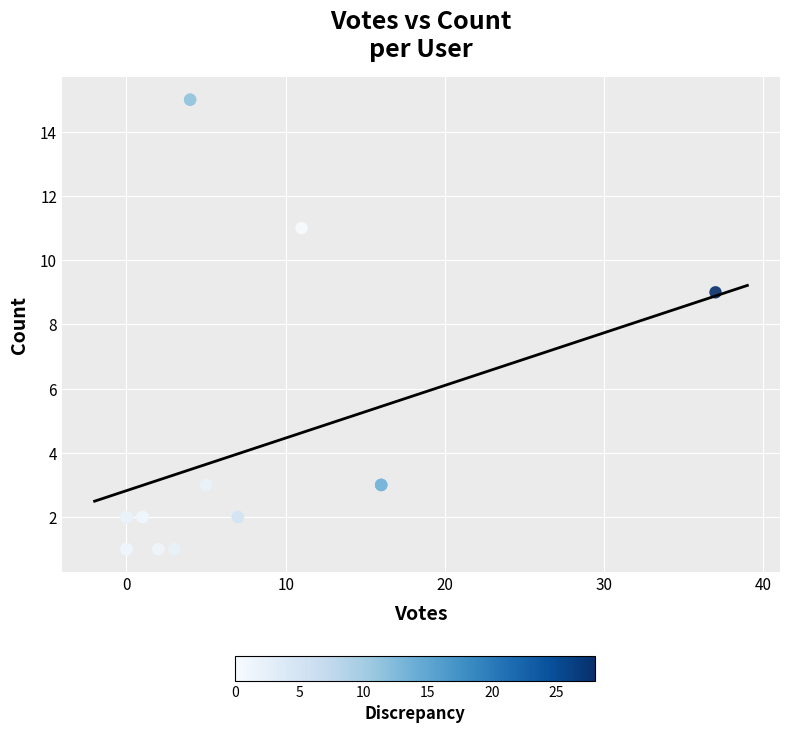

What Y value in the scatter plot is closest to 8?

9